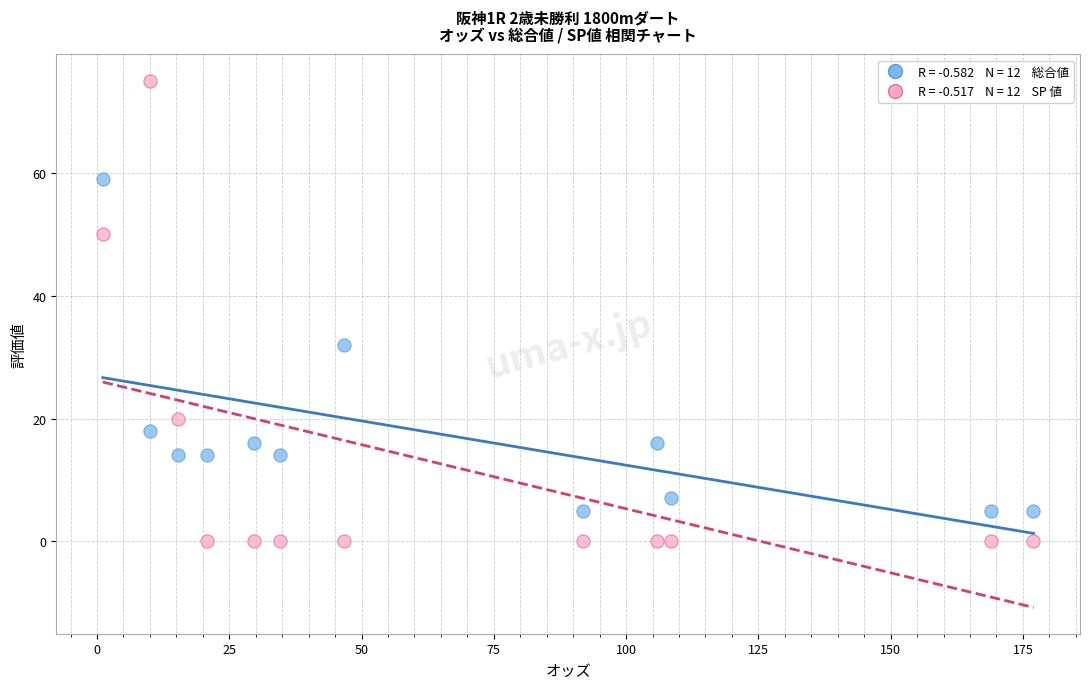

Across all data points, what is the range of Y values (max minus min)?

75